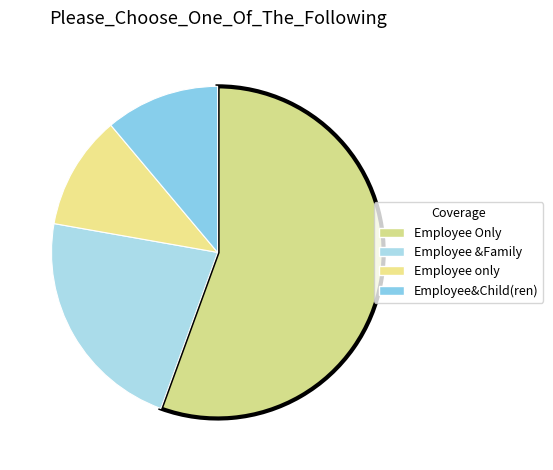

How many slices are in this pie chart?

4